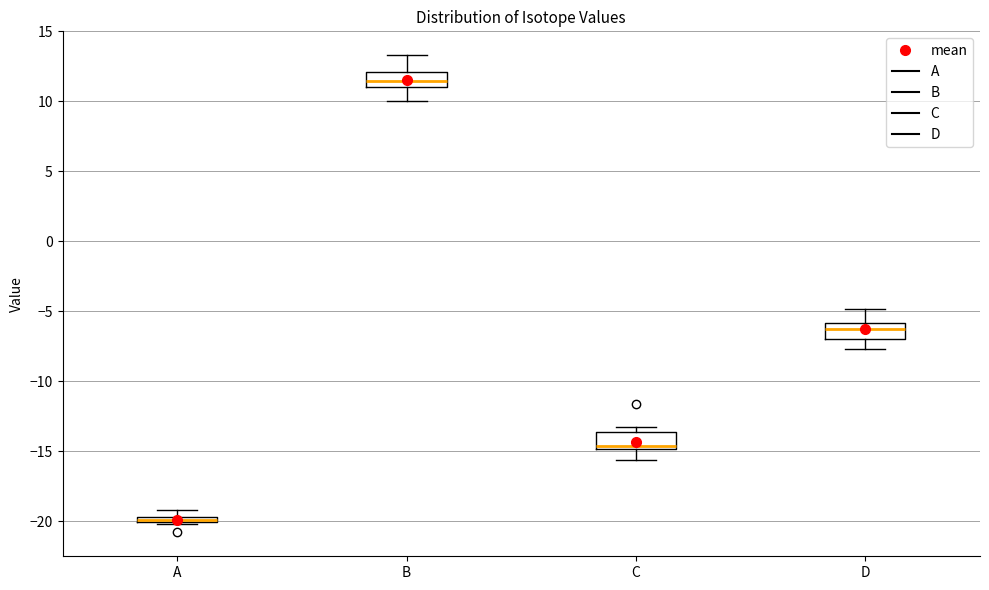

Which box's median line is the lowest?

A